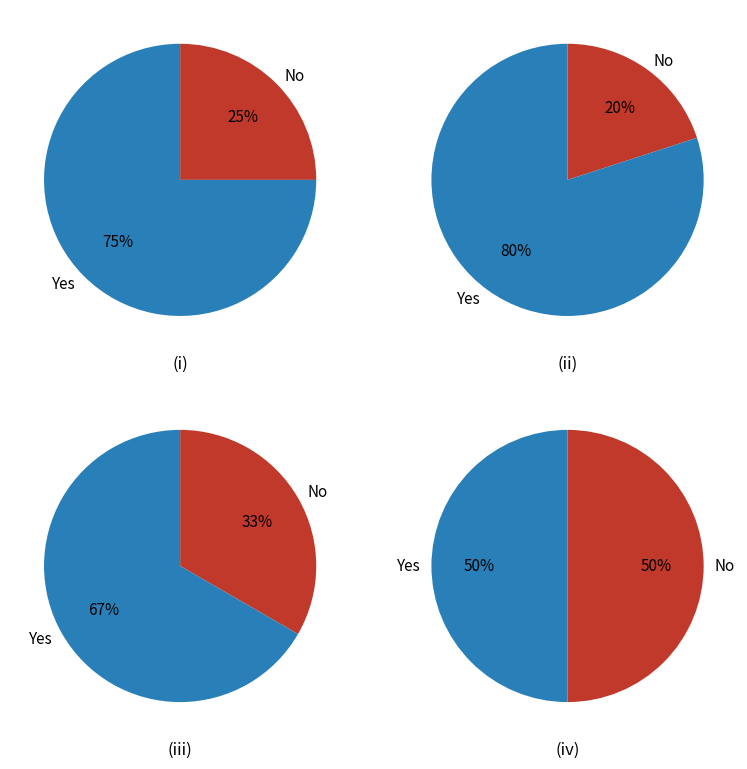

To the nearest percent, what is the average slice percentage?

50%